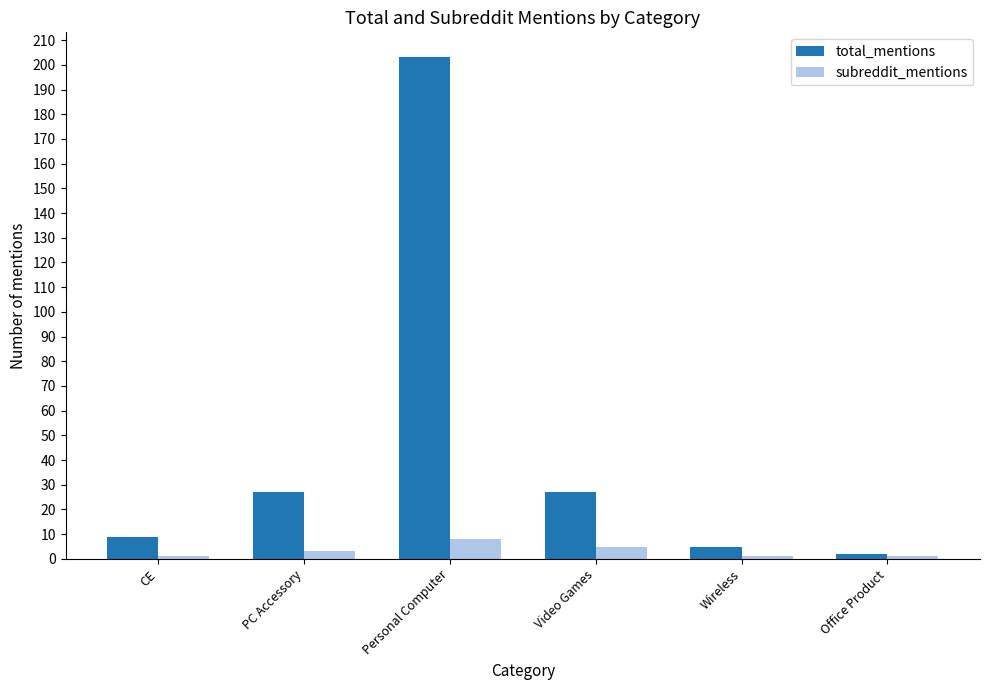

Which series changed the most between Personal Computer and Wireless?

total_mentions